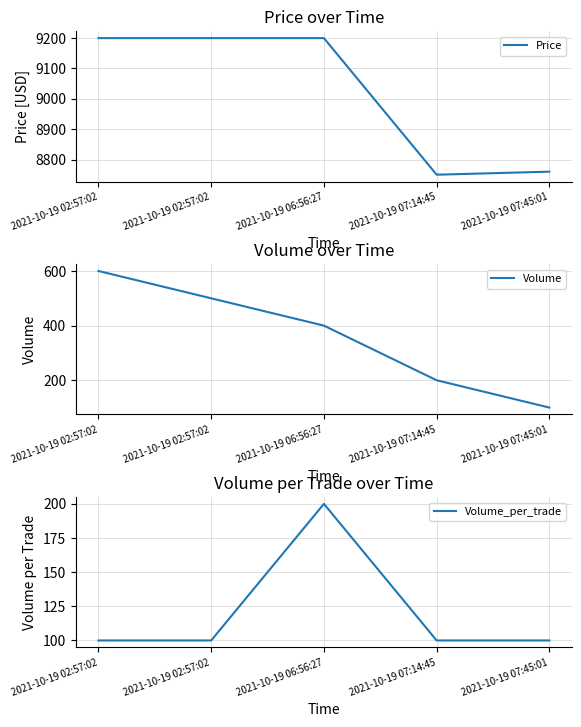

The value of Price at 2021-10-19 07:14:45 is 12790. True or false?

False